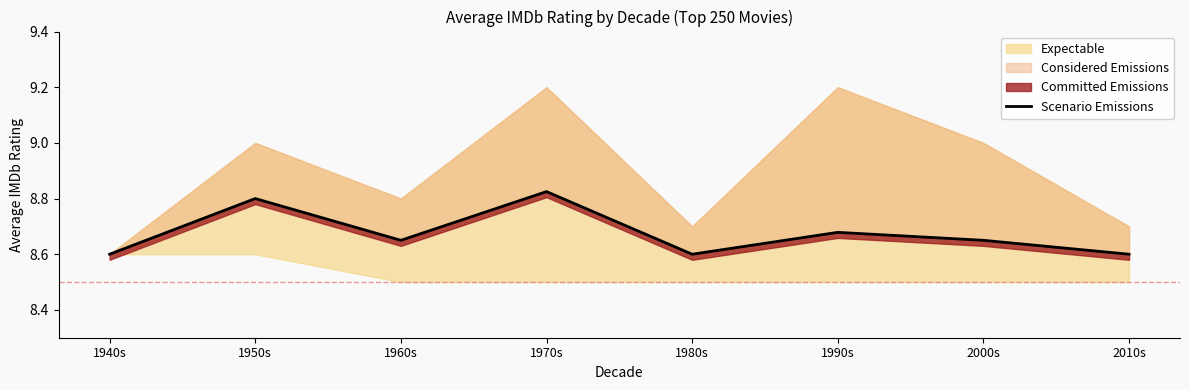

Count the values in the range 8 to 9.

8